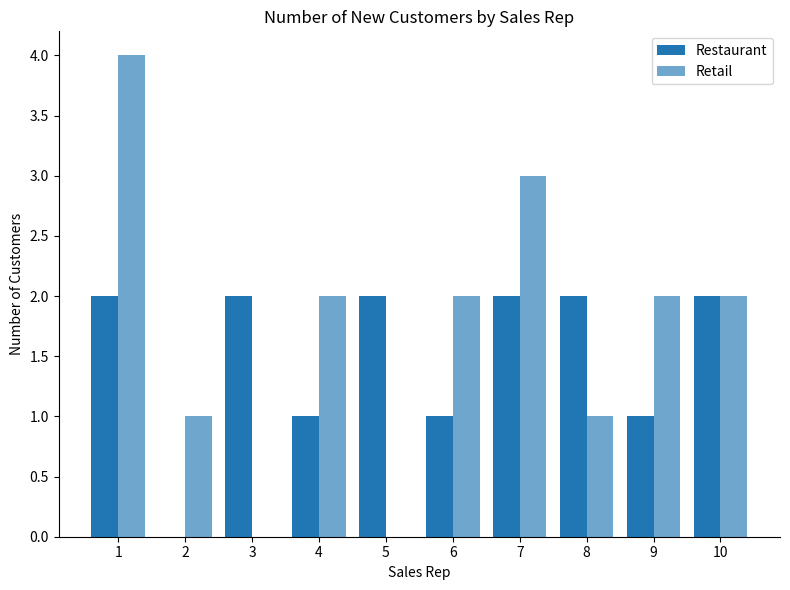

At how many categories does at least one series exceed 1?

9